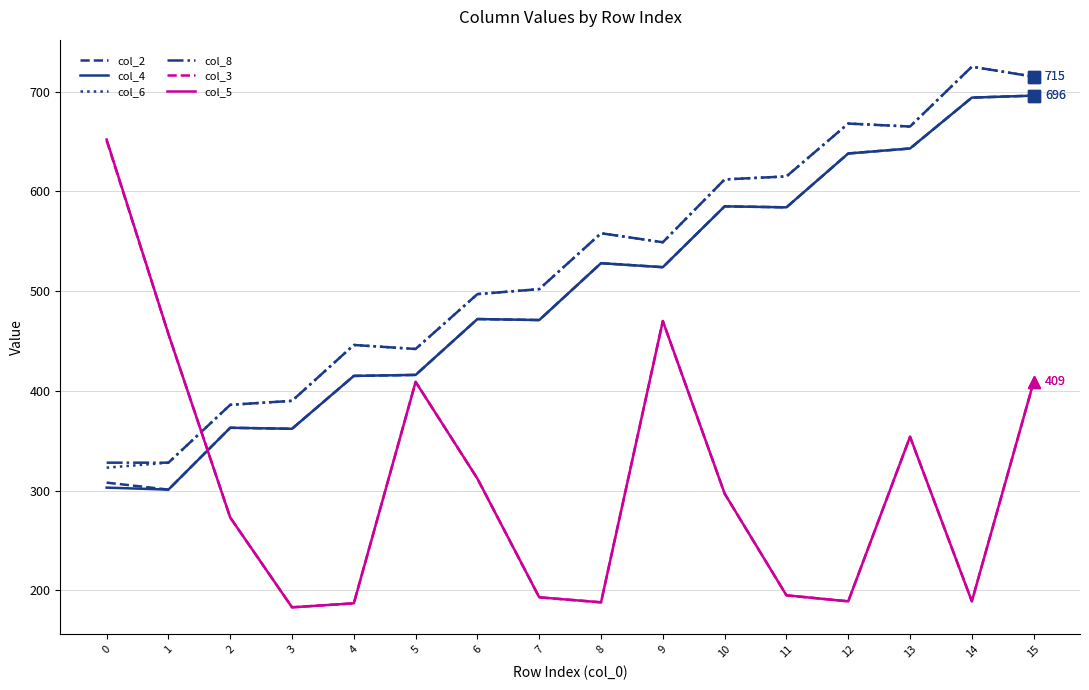

What is the sum of the col_4 values at 10 and 1?

886